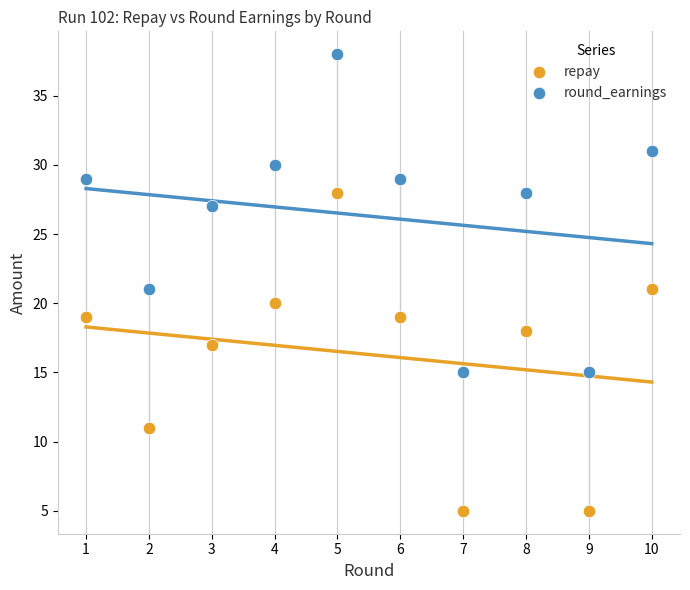

In the round_earnings series, what Y value is closest to 26?

27